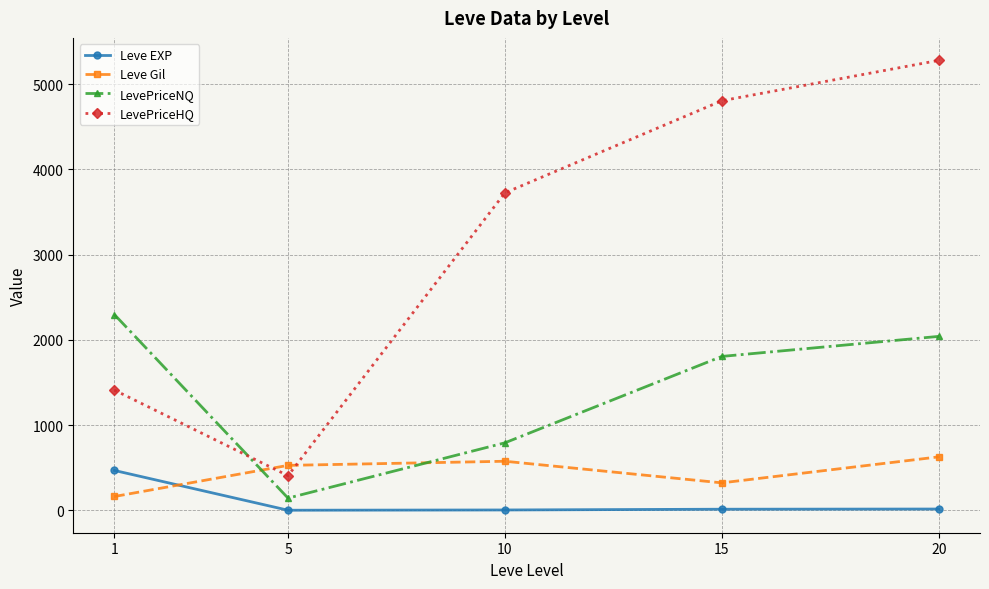

How many distinct data groups are displayed?

4